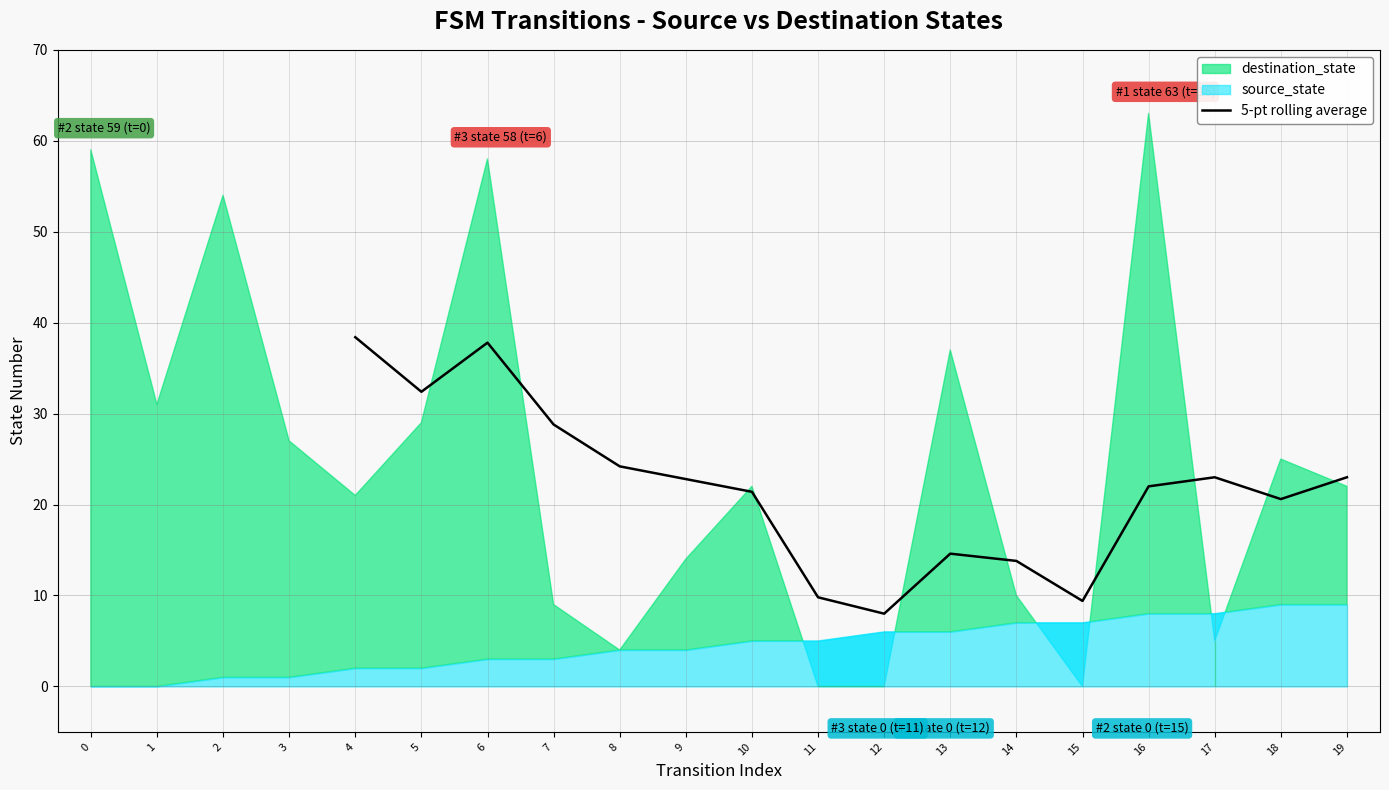

Is it true that 5-pt rolling average equals 5.3 at 11?

False